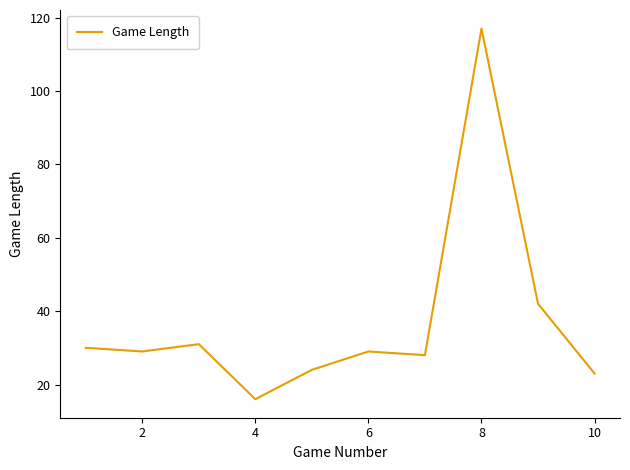

What is the difference between the second highest and second lowest values?

19